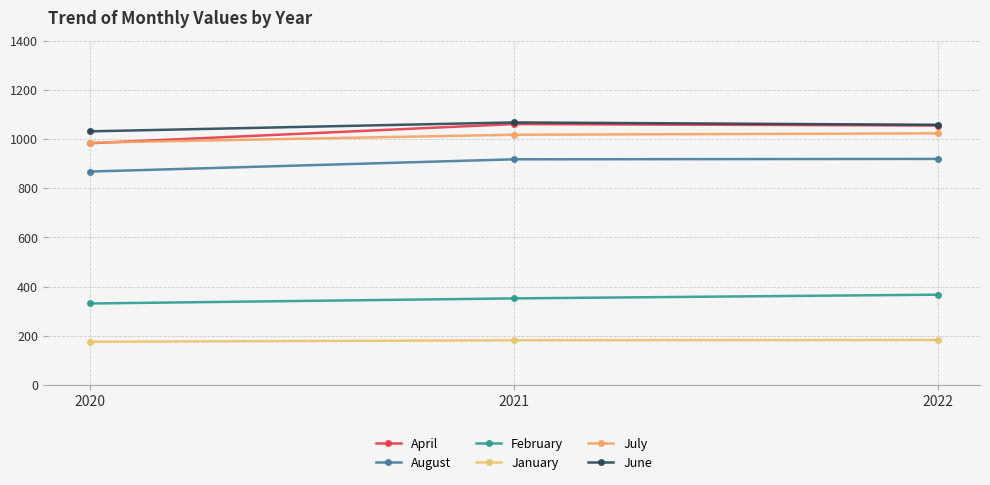

How many data points does each series have?

3